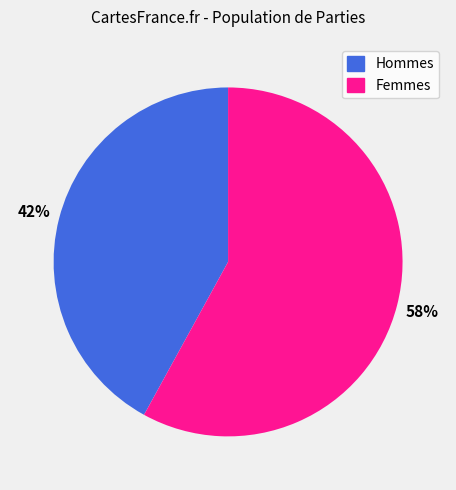

The Hommes slice represents 29% of the pie. True or false?

False